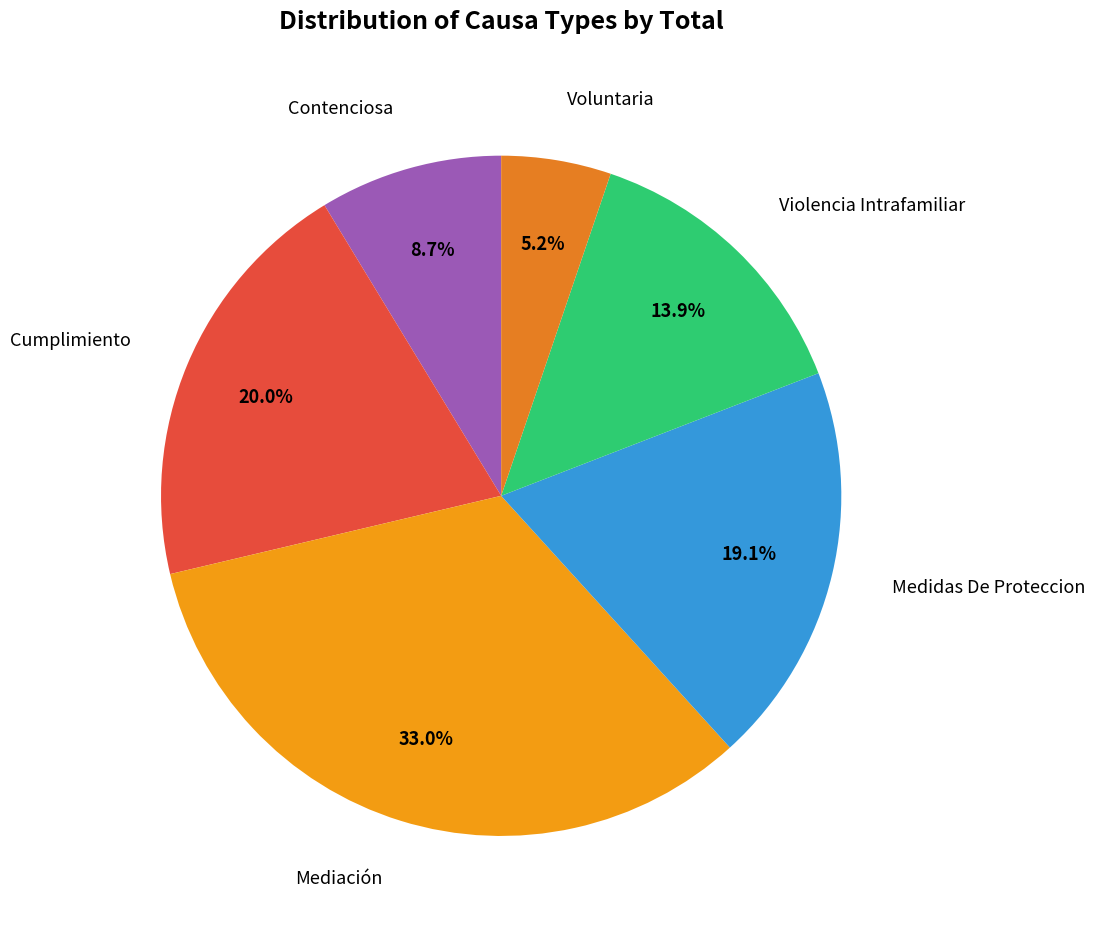

Which slice is the smallest?

Voluntaria